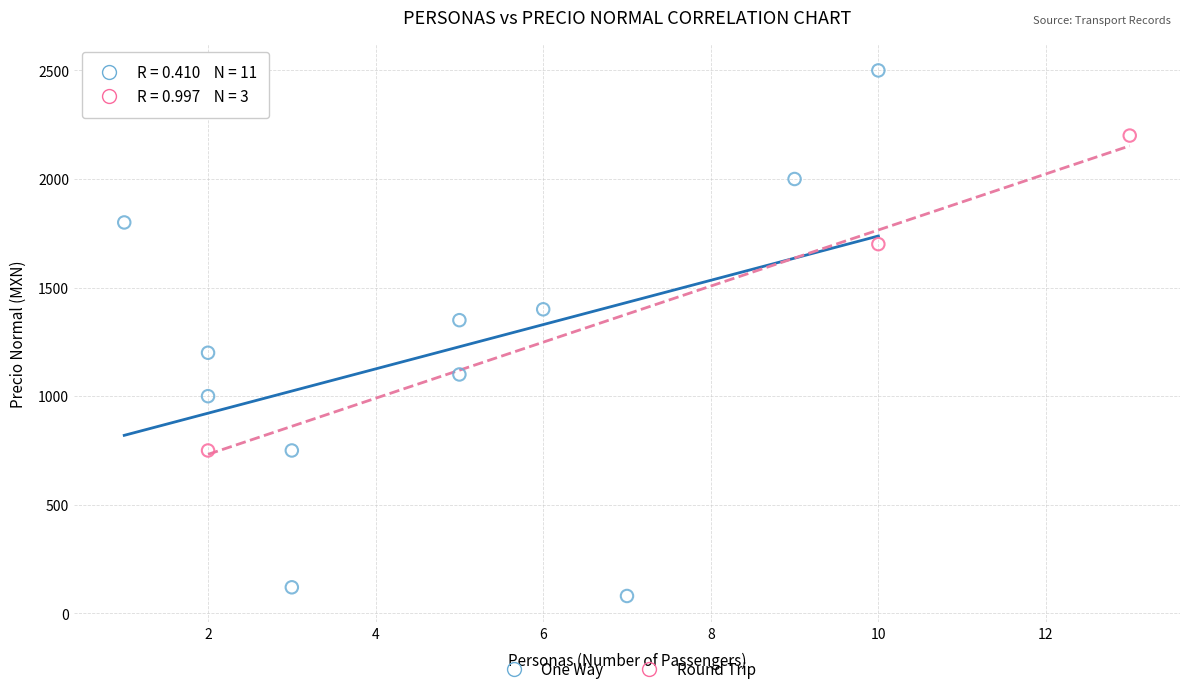

Which series reaches the minimum Y coordinate?

One Way